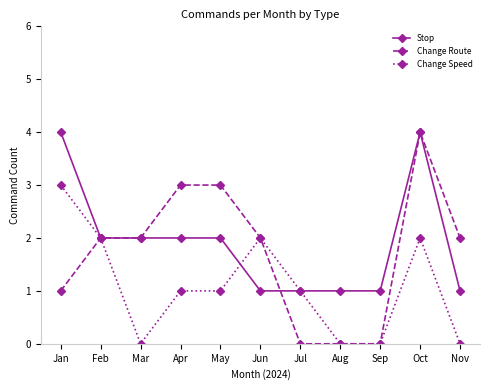

The value of Stop at Nov is 0. True or false?

False